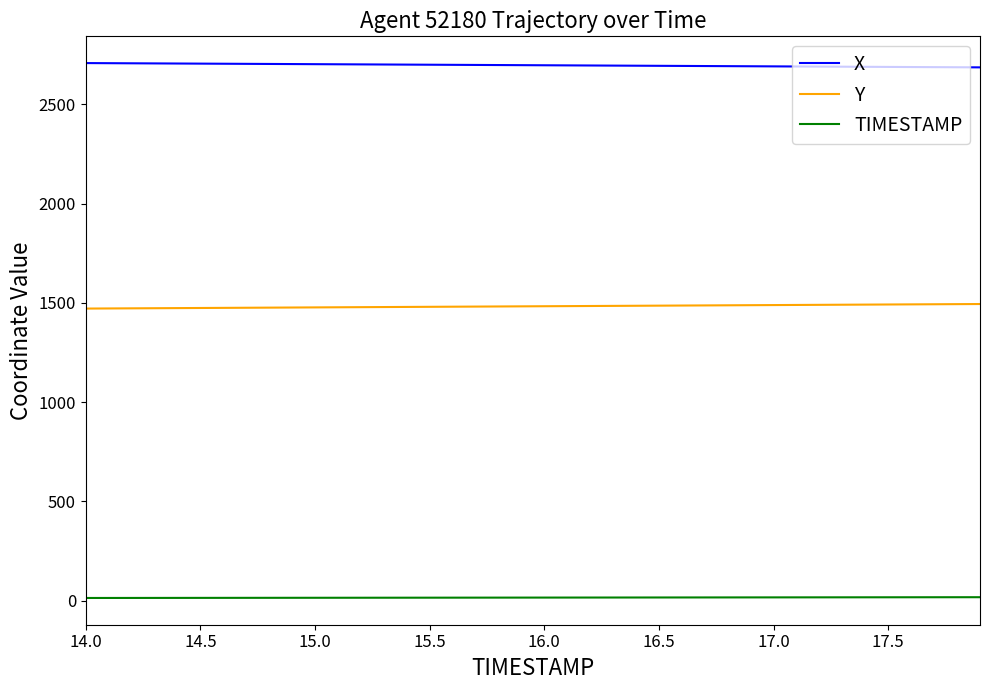

Rank the series by their average value, from highest to lowest.

X, Y, TIMESTAMP